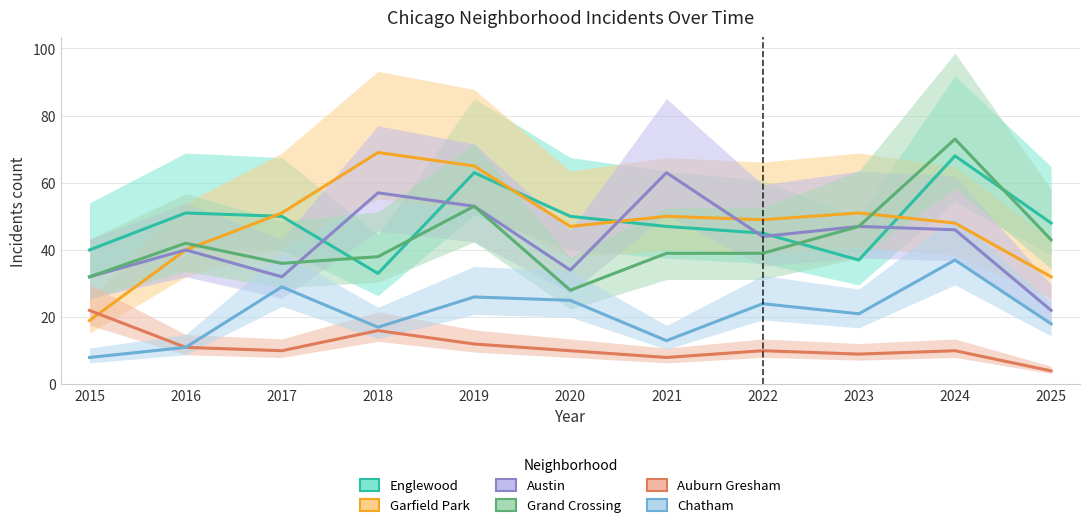

Reading left to right, extract all data points from this chart.

Englewood: 2015=40	2016=51	2017=50	2018=33	2019=63	2020=50	2021=47	2022=45	2023=37	2024=68	2025=48
Garfield Park: 2015=19	2016=40	2017=51	2018=69	2019=65	2020=47	2021=50	2022=49	2023=51	2024=48	2025=32
Austin: 2015=32	2016=40	2017=32	2018=57	2019=53	2020=34	2021=63	2022=44	2023=47	2024=46	2025=22
Grand Crossing: 2015=32	2016=42	2017=36	2018=38	2019=53	2020=28	2021=39	2022=39	2023=47	2024=73	2025=43
Auburn Gresham: 2015=22	2016=11	2017=10	2018=16	2019=12	2020=10	2021=8	2022=10	2023=9	2024=10	2025=4
Chatham: 2015=8	2016=11	2017=29	2018=17	2019=26	2020=25	2021=13	2022=24	2023=21	2024=37	2025=18